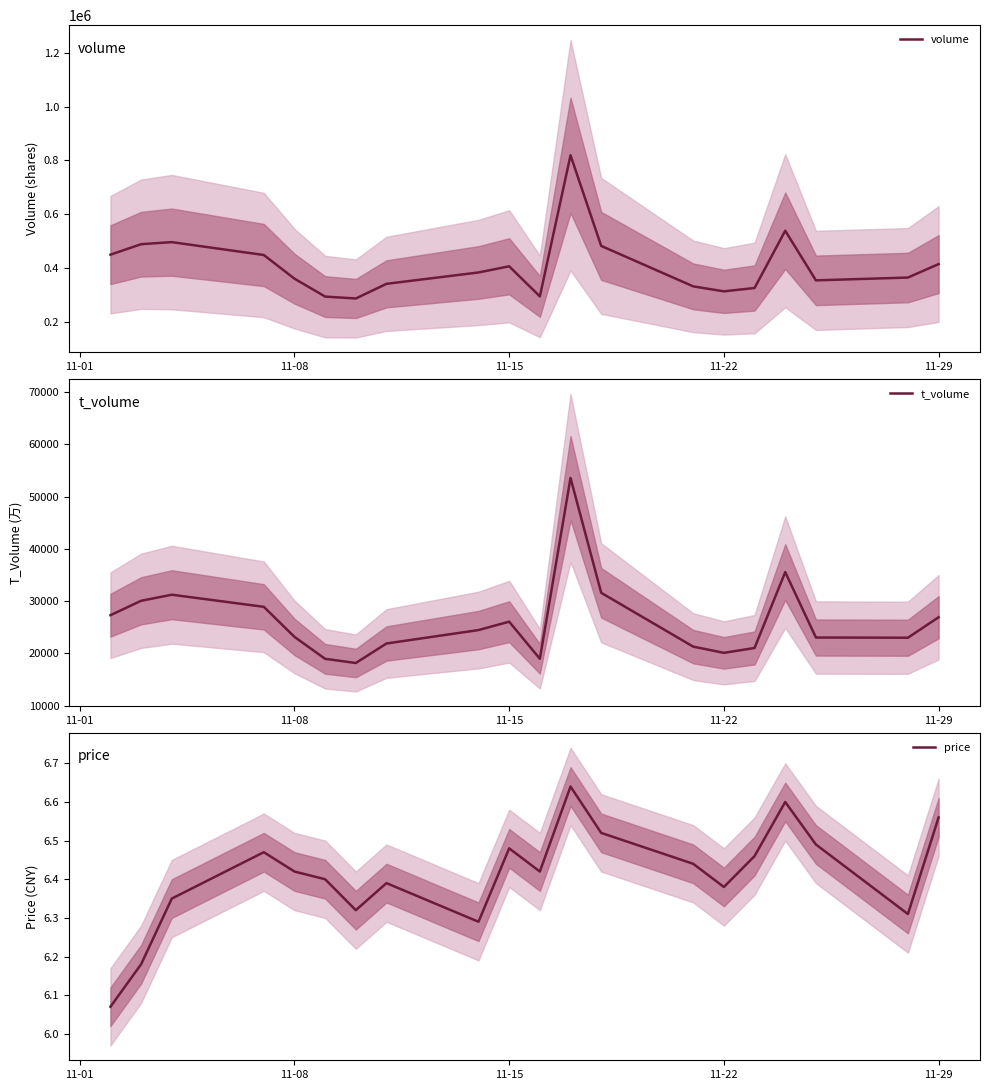

How many interior local valleys does the price series have?

5